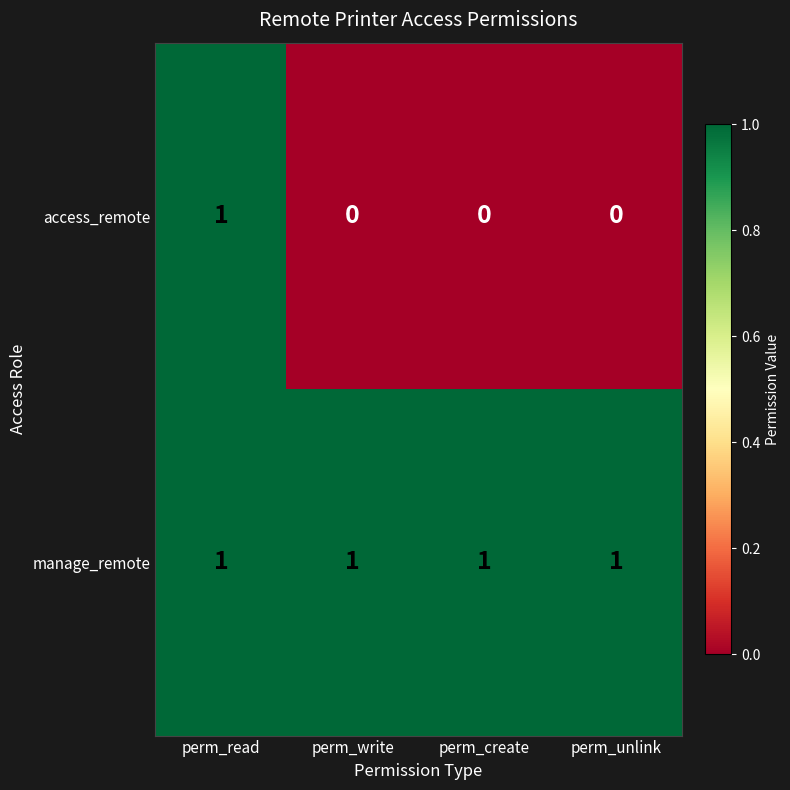

Is it true that manage_remote equals 0 at perm_write?

False